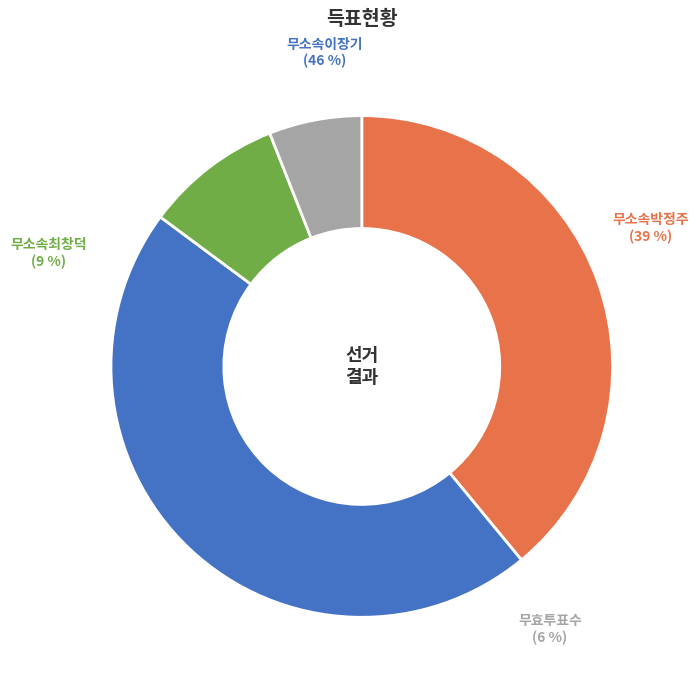

To the nearest percent, what is the combined percentage of 무소속이장기 and 무소속박정주?

85%